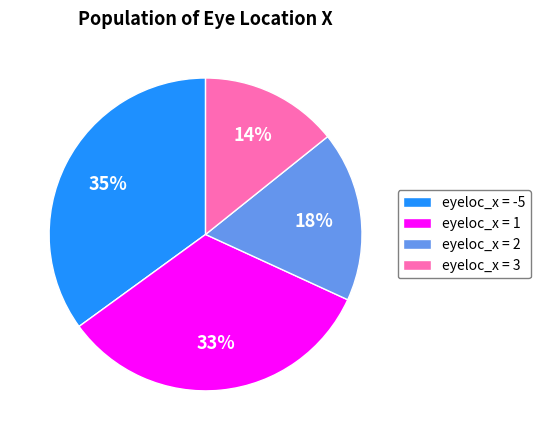

To the nearest percent, what percentage of the pie is eyeloc_x = 2?

18%